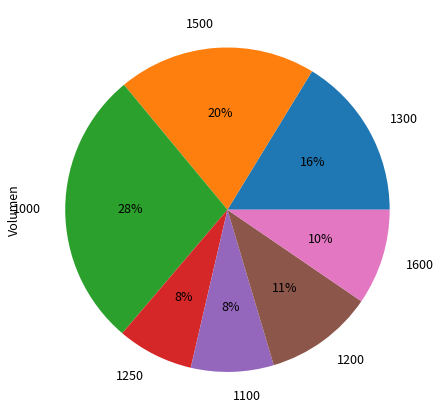

Is there a majority slice in this chart?

No